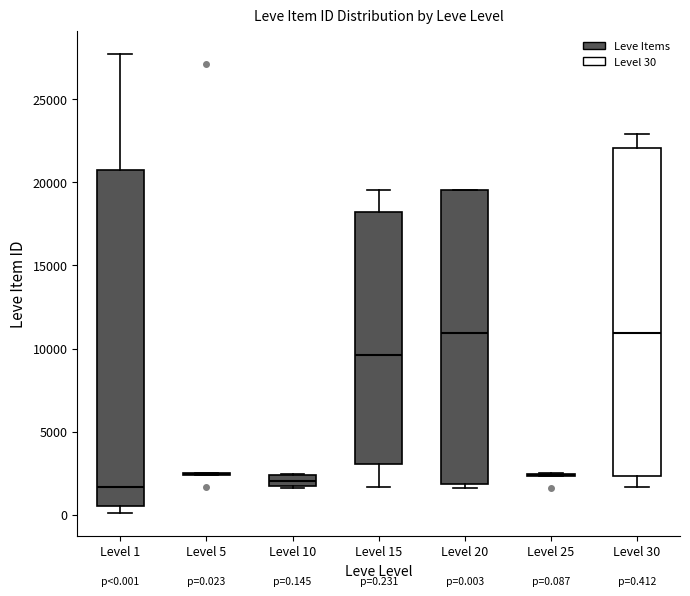

Comparing the boxes themselves (not the whiskers), which one is the tallest?

Level 1